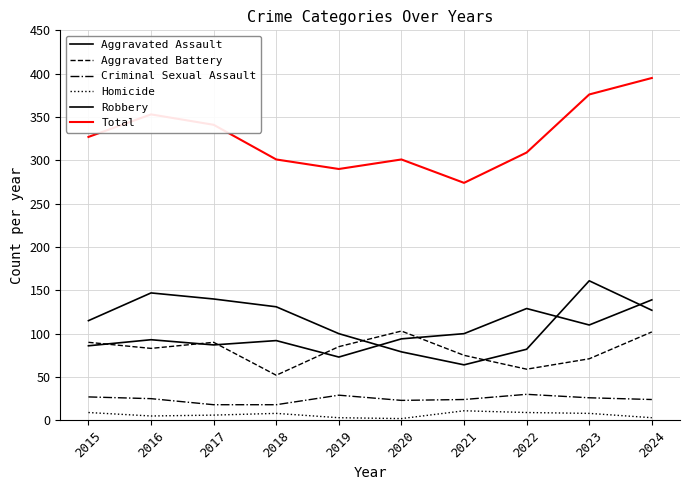

How many intersections are there between Aggravated Battery and Aggravated Assault?

5